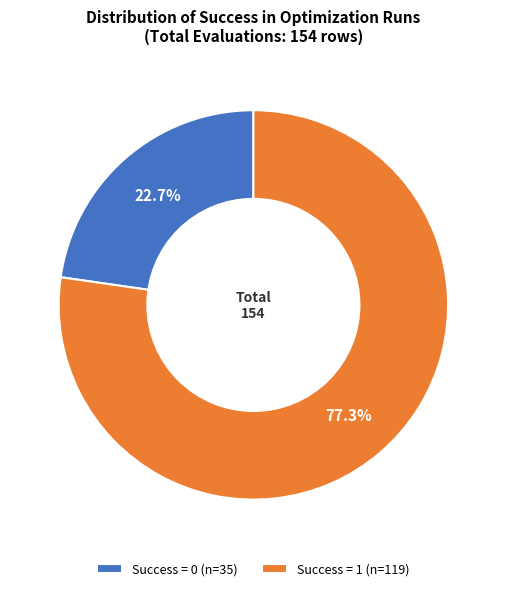

To the nearest percent, what is the difference between the largest and smallest slice percentages?

55%